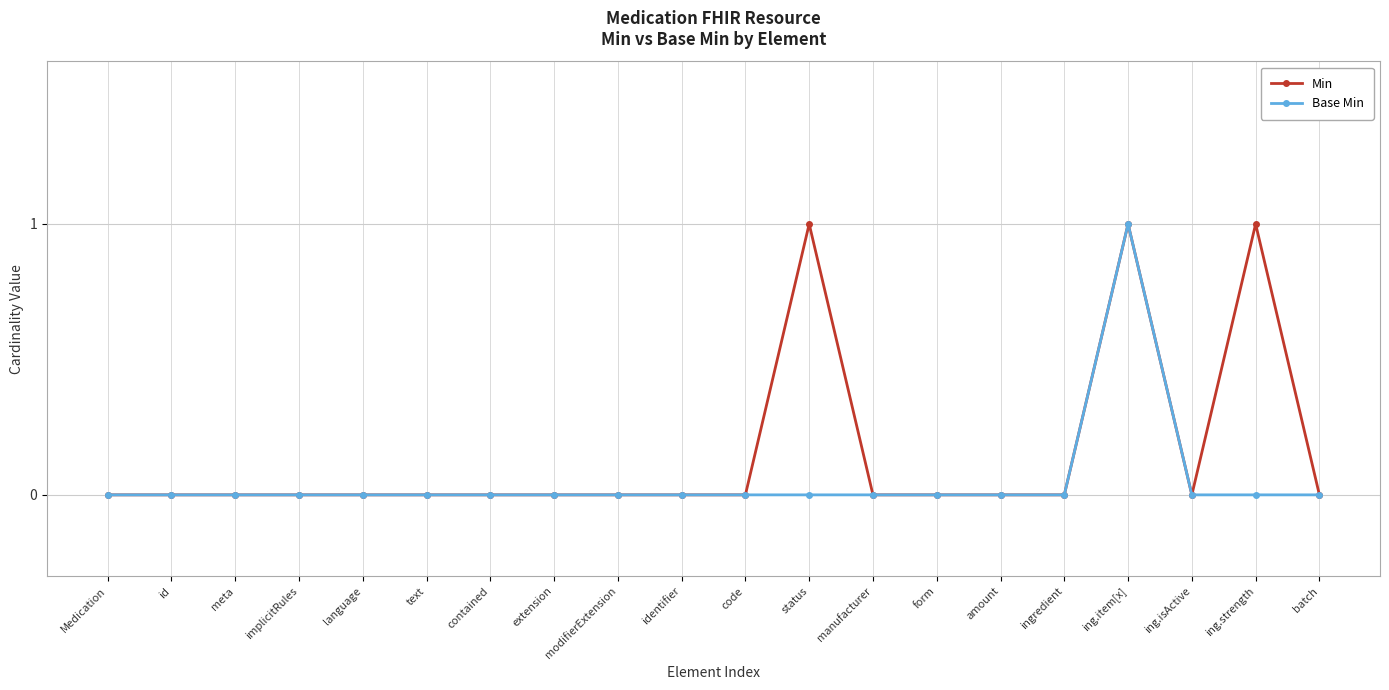

At which label does Base Min reach its peak?

ing.item[x]